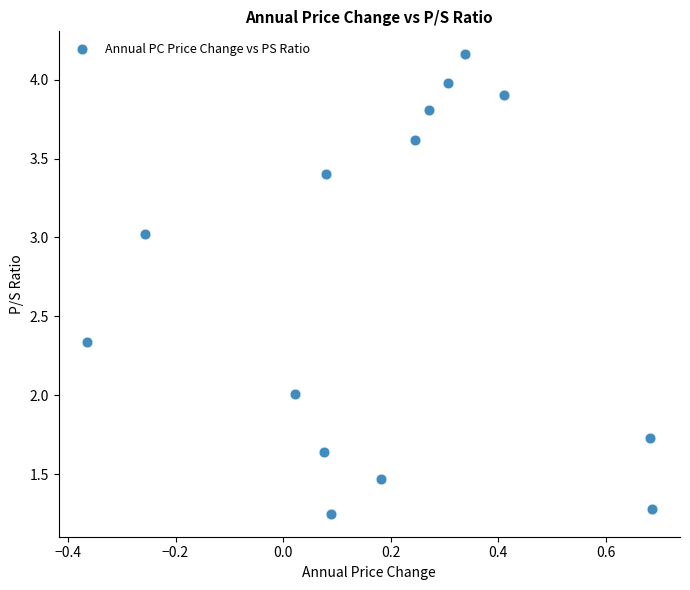

What is the range of Y values (max minus min)?

2.9